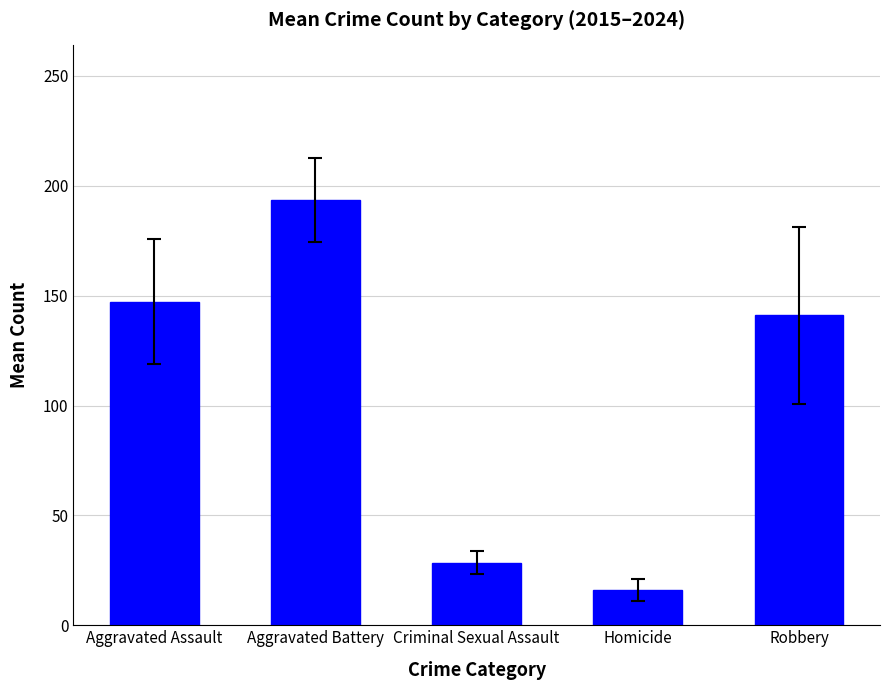

How many bars are there in total?

5